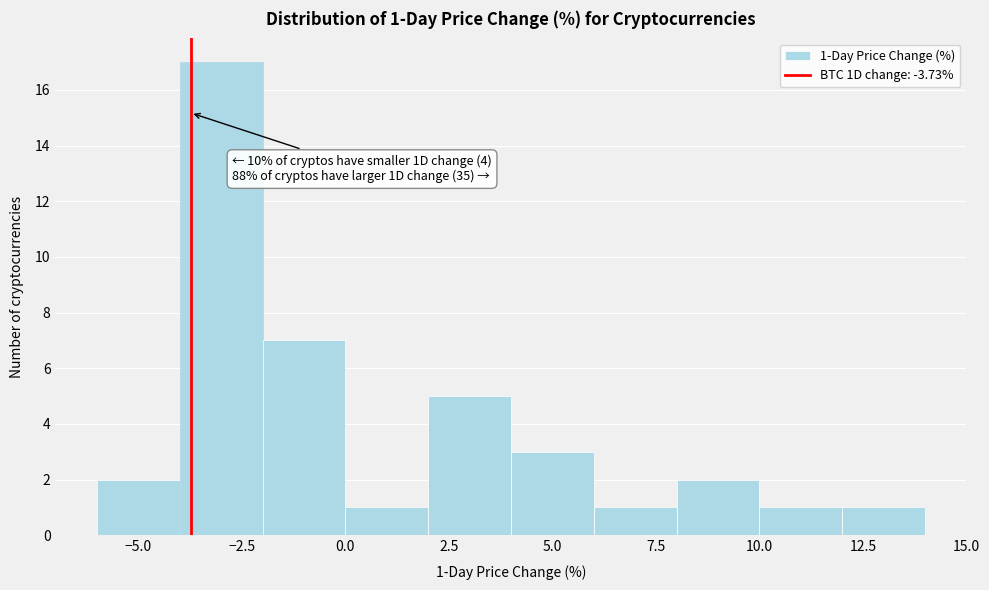

Over which range of the x-axis is the bar tallest?

-4 to -2